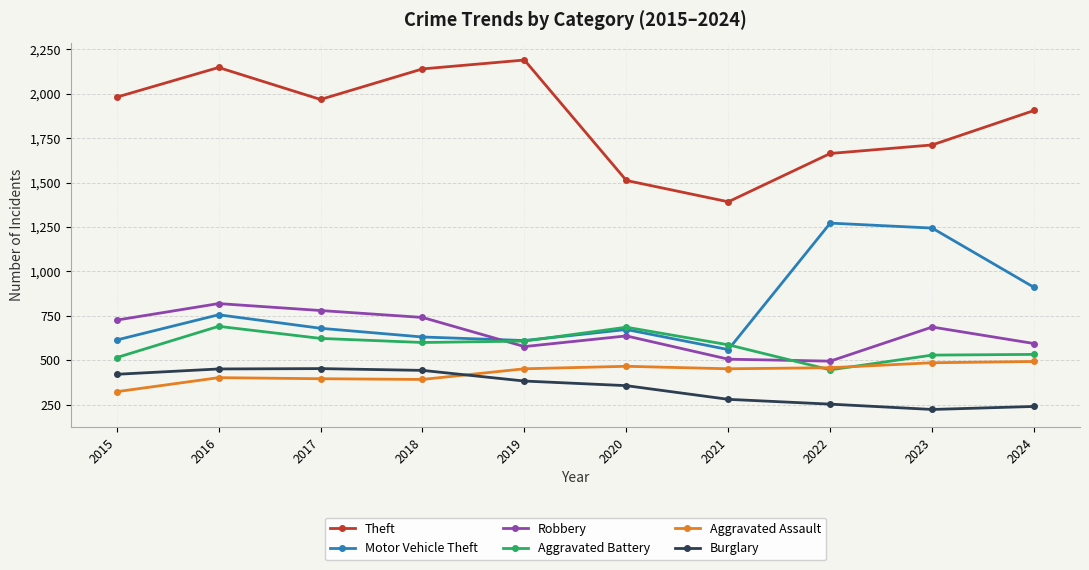

At which label does Motor Vehicle Theft reach its peak?

2022